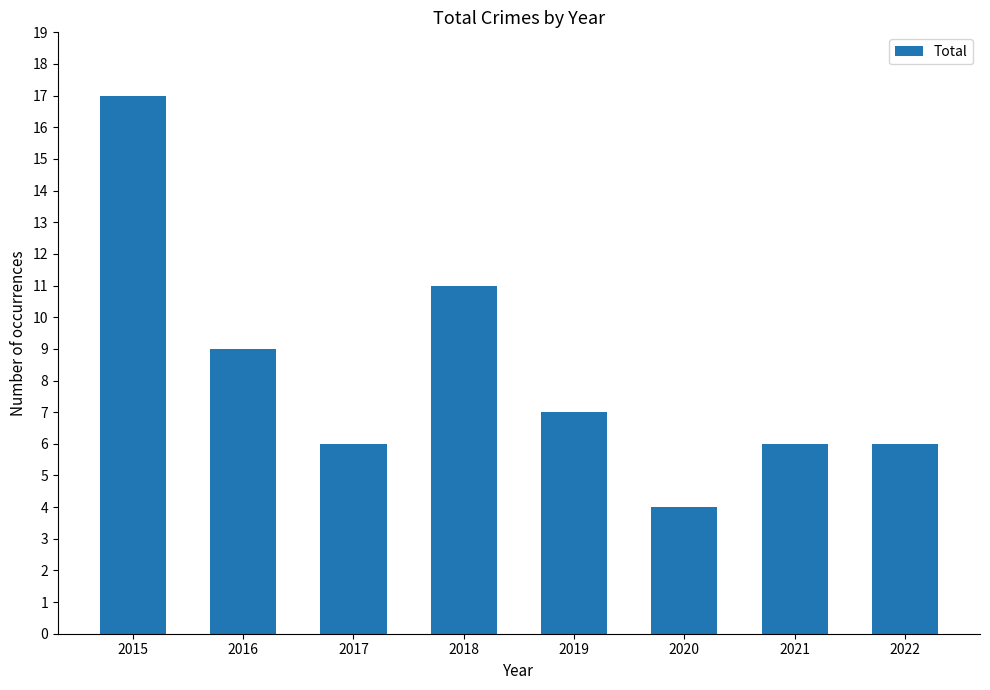

What is the change in value from 2016 to 2022?

-3